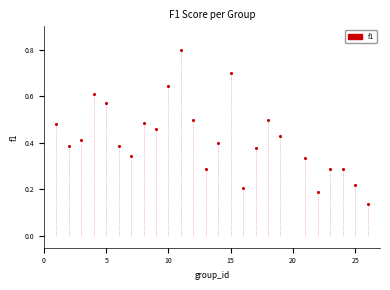

What is the range of Y values (max minus min)?

0.7